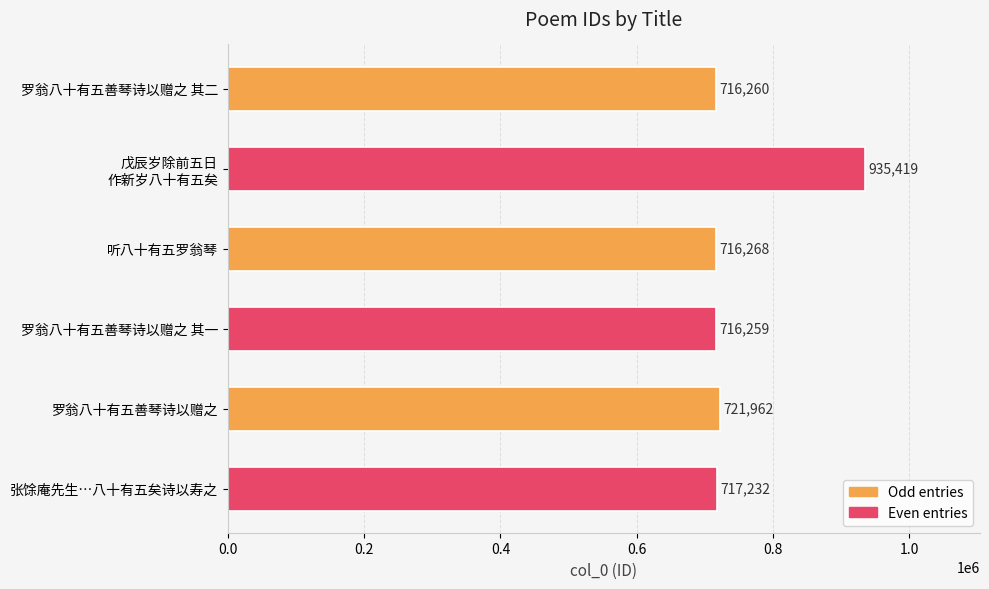

Where is the data nearest to the value 825839?

罗翁八十有五善琴诗以赠之